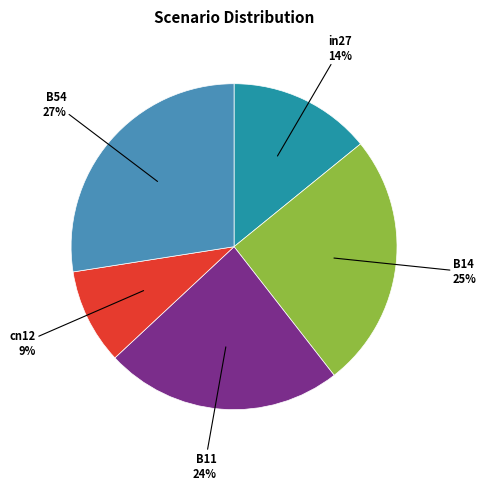

To the nearest percent, what is the average slice percentage?

20%